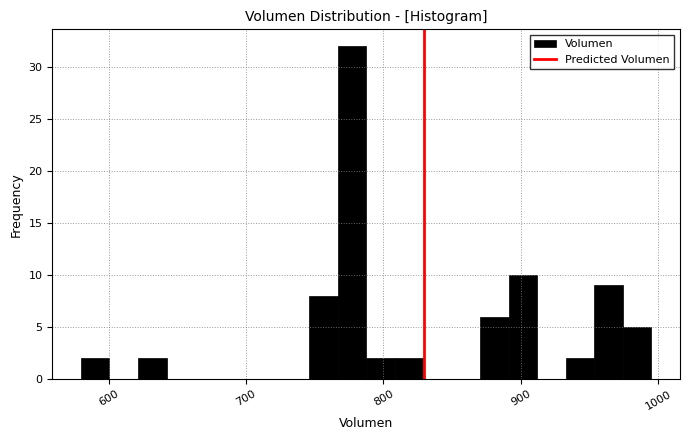

Read against the x-axis, roughly where is the centre of the tallest bar?

780